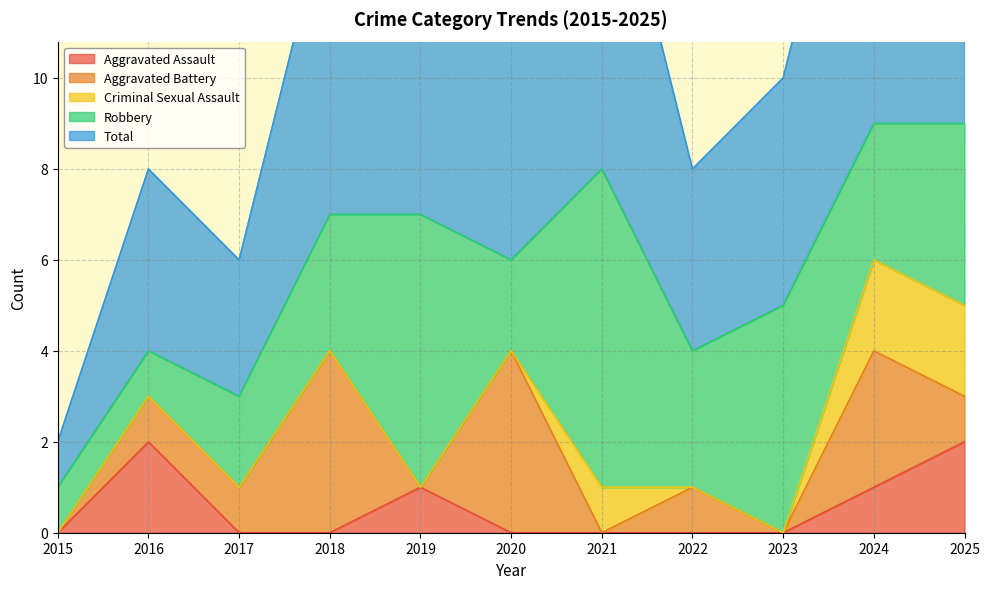

Where is Aggravated Battery nearest to the value 2?

2016